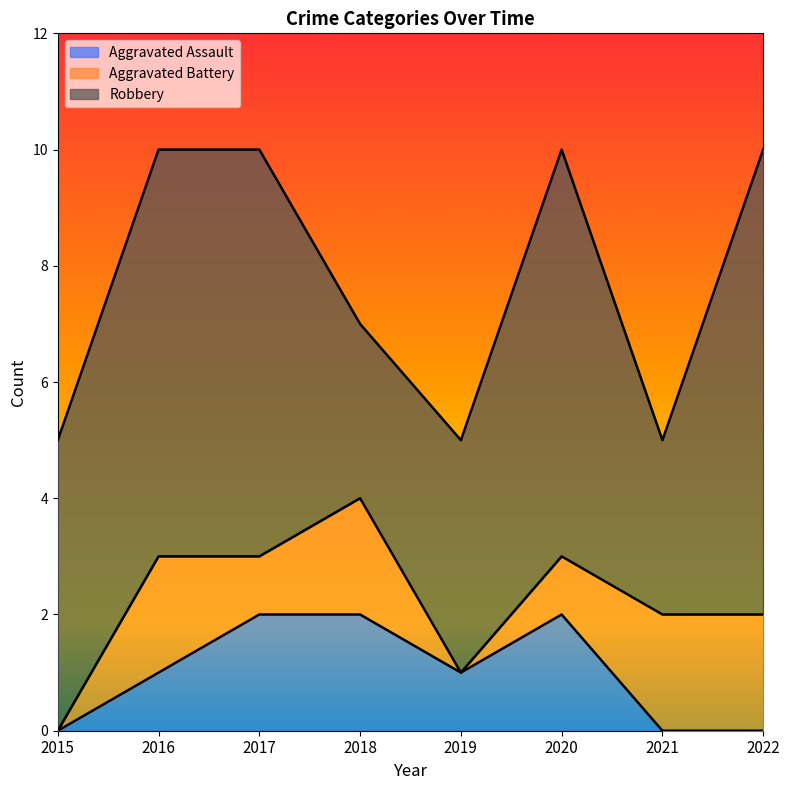

Reading right to left, extract all data points from this chart.

Aggravated Assault: 2022=0	2021=0	2020=2	2019=1	2018=2	2017=2	2016=1	2015=0
Aggravated Battery: 2022=2	2021=2	2020=1	2019=0	2018=2	2017=1	2016=2	2015=0
Robbery: 2022=8	2021=3	2020=7	2019=4	2018=3	2017=7	2016=7	2015=5